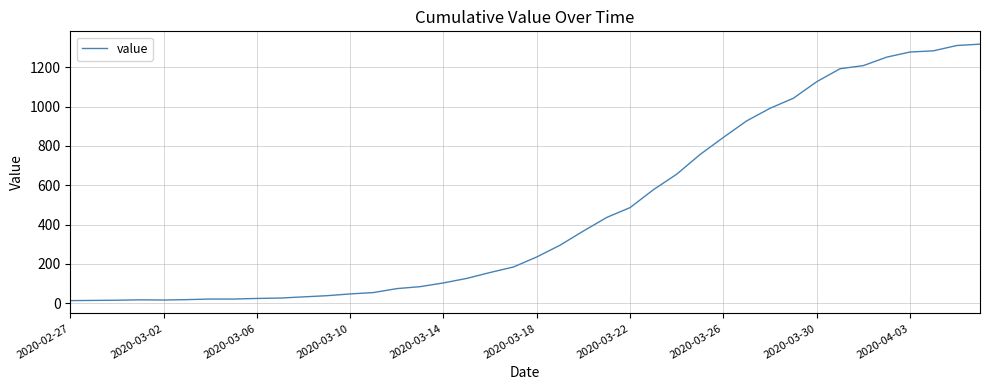

What is the maximum value shown in the chart?

1317